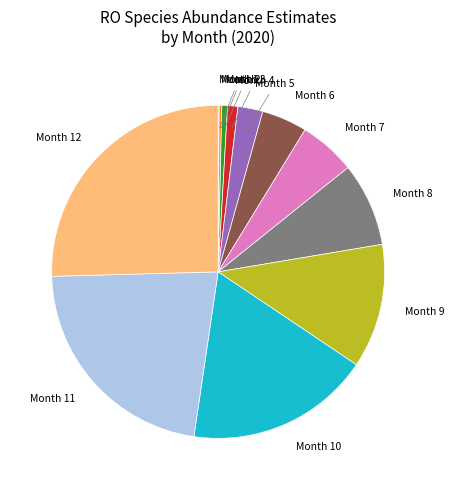

Is there any slice that represents more than half of the pie?

No